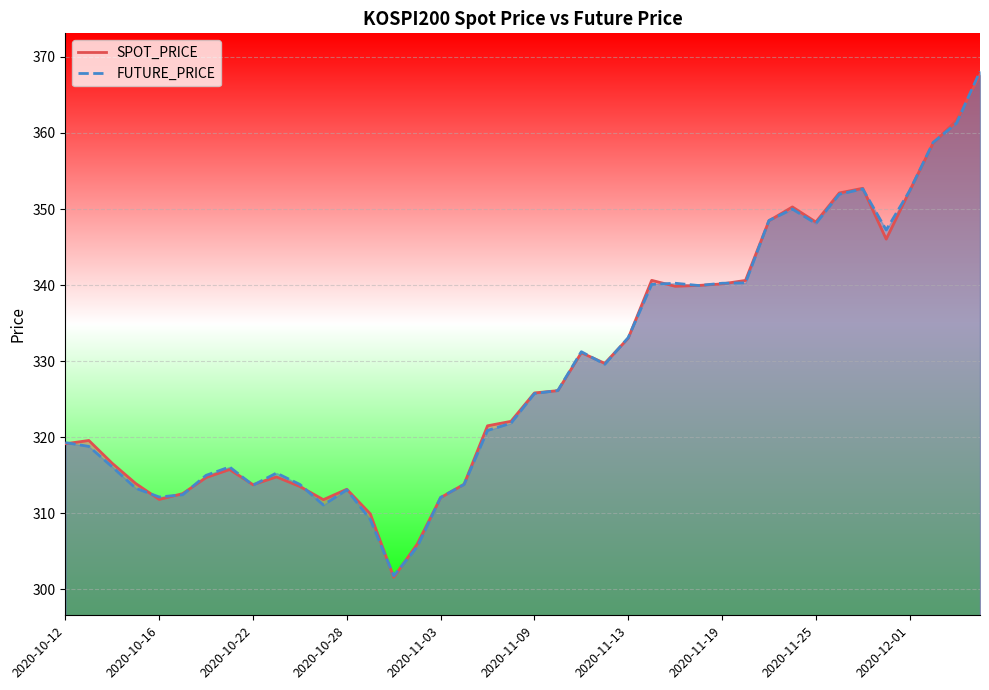

List the series in order of their peak value, highest first.

FUTURE_PRICE, SPOT_PRICE